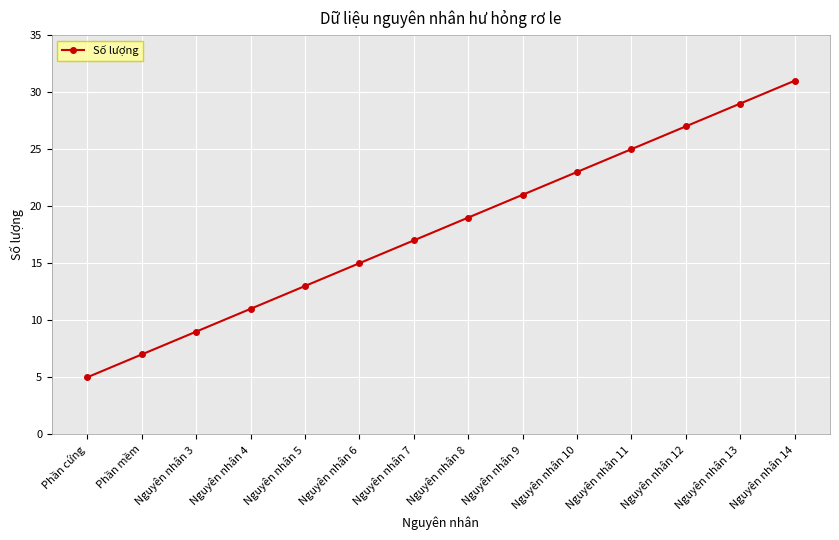

What position from the left is Phần cứng?

1